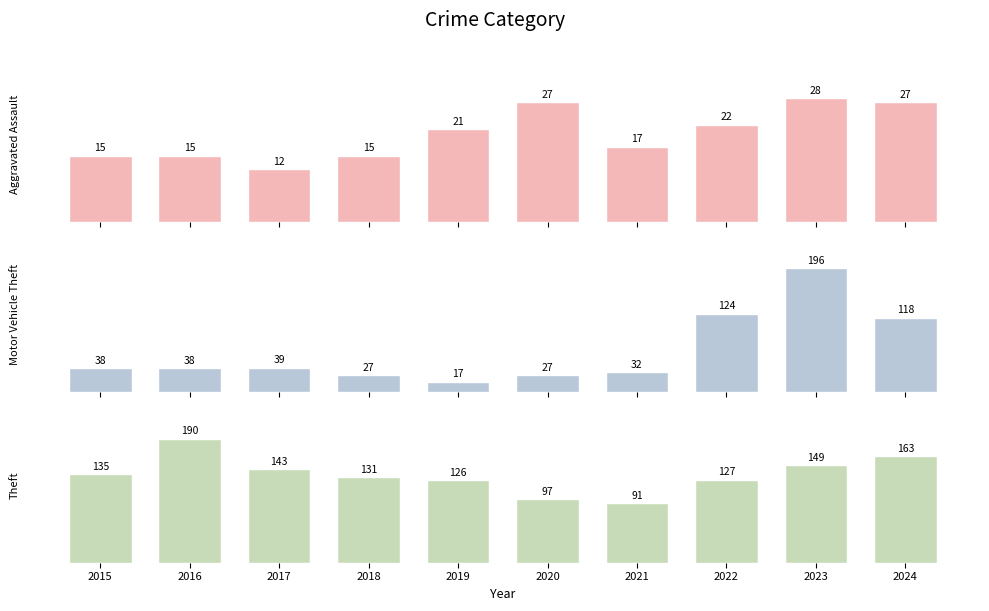

What is the difference between the maximum and minimum values in the Motor Vehicle Theft series?

179